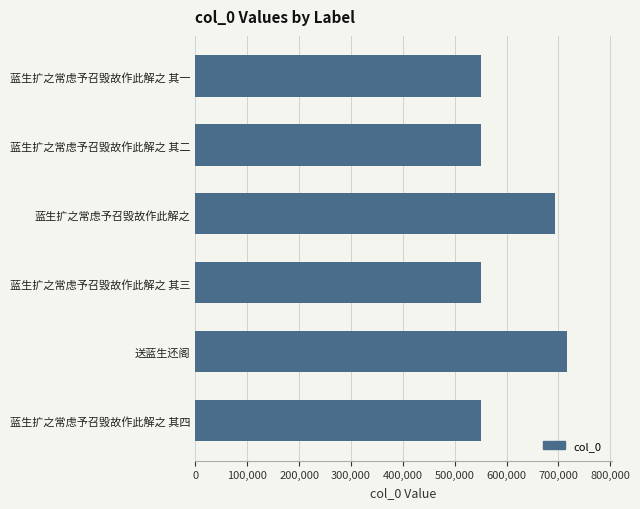

At which category does the chart reach its peak across all series?

送蓝生还阁